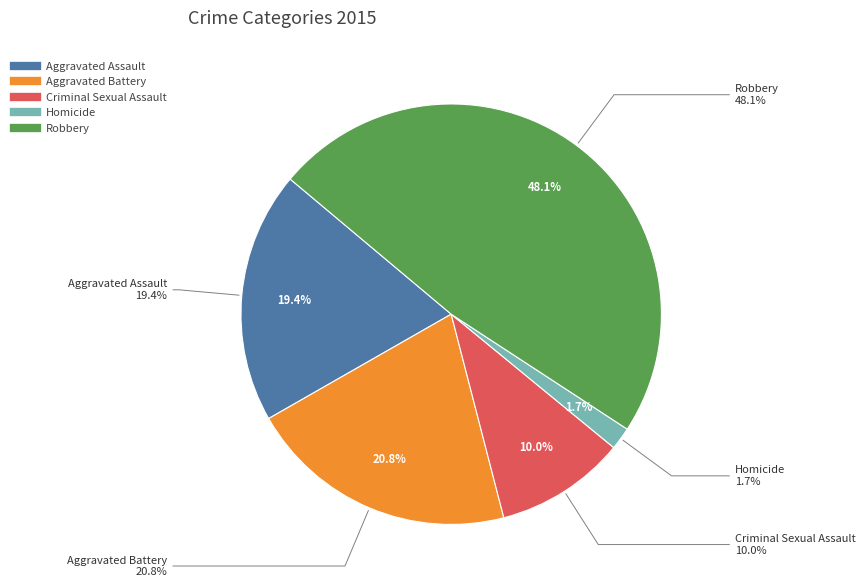

What percentage is the Criminal Sexual Assault slice, to the nearest percent?

10%